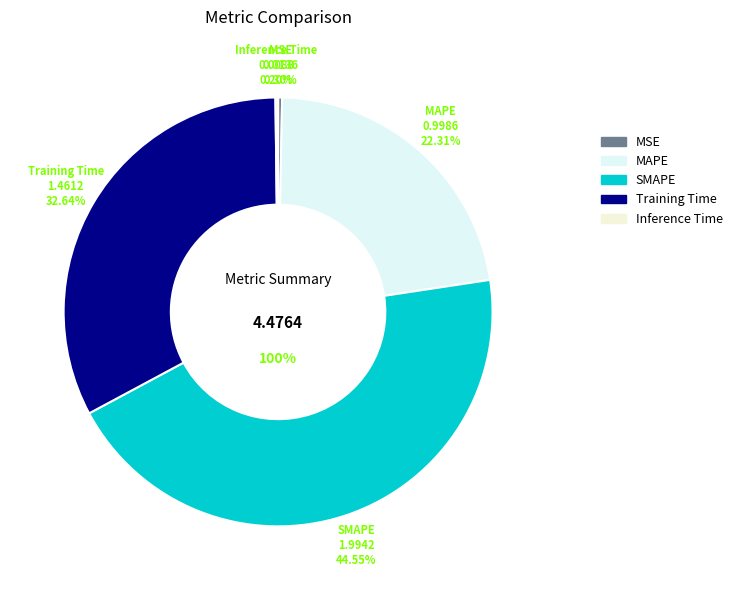

To the nearest percent, what is the combined percentage of Inference Time and Training Time?

33%